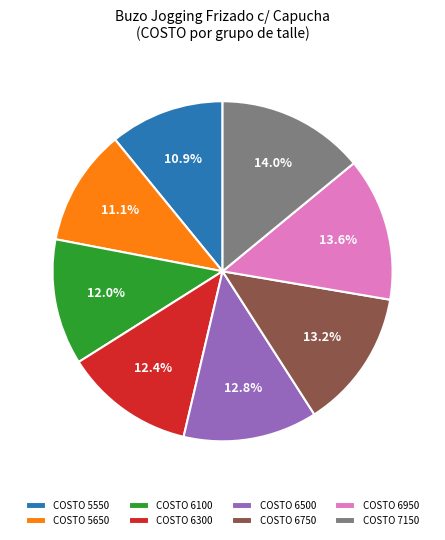

Combined, what portion of the pie is COSTO 6750 and COSTO 6500?

26.0%